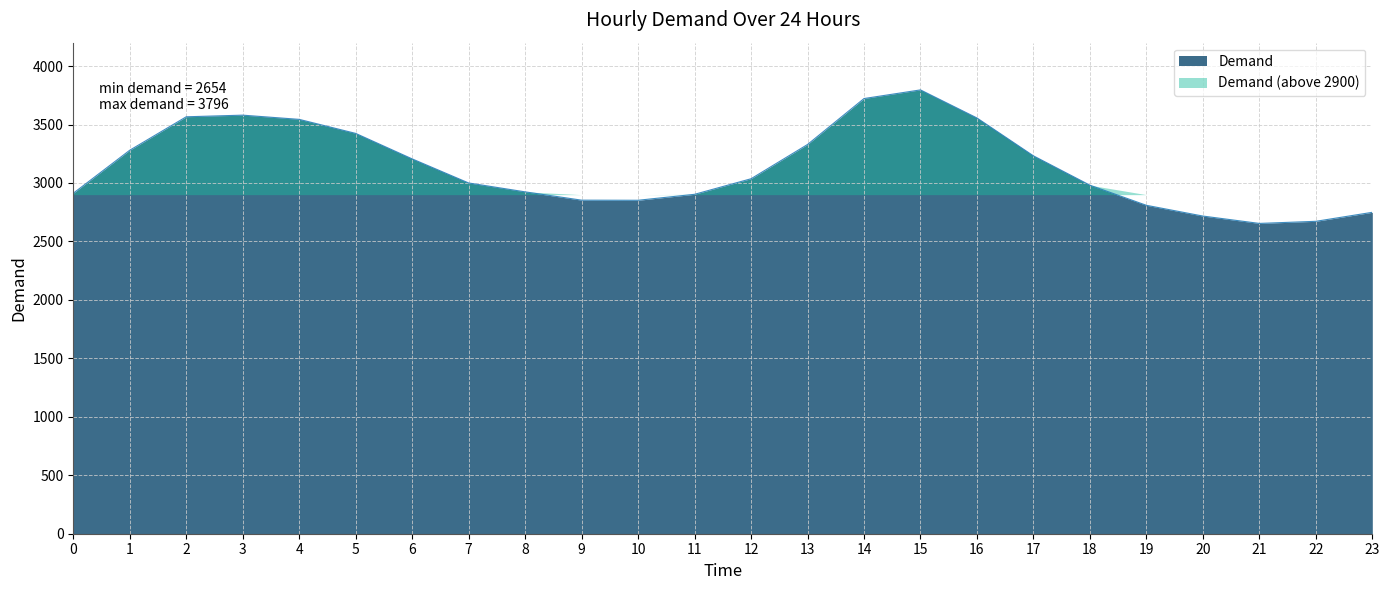

The chart shows a value of 3232 at 17. True or false?

True